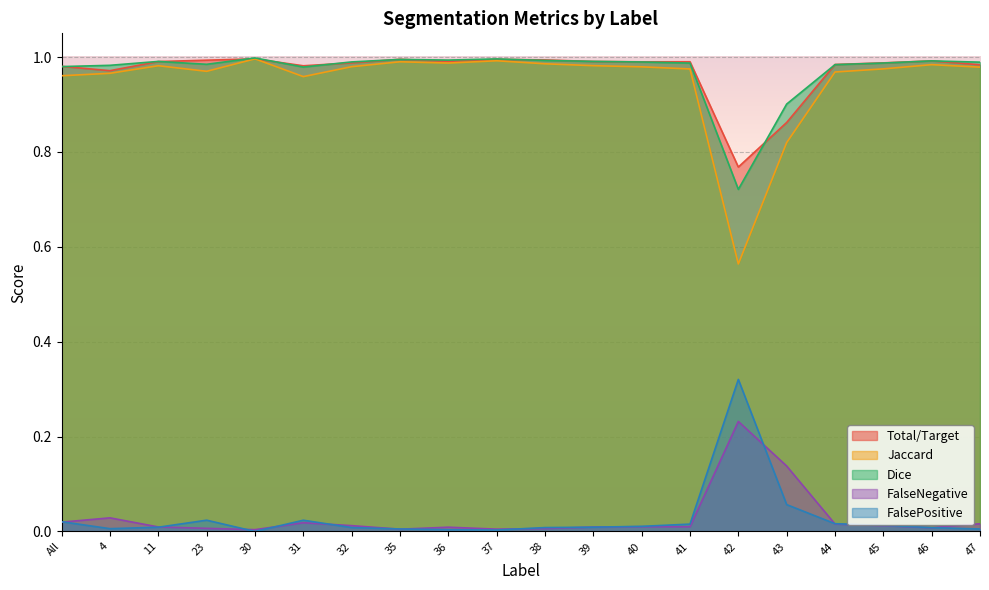

Count the number of data series in this chart.

5